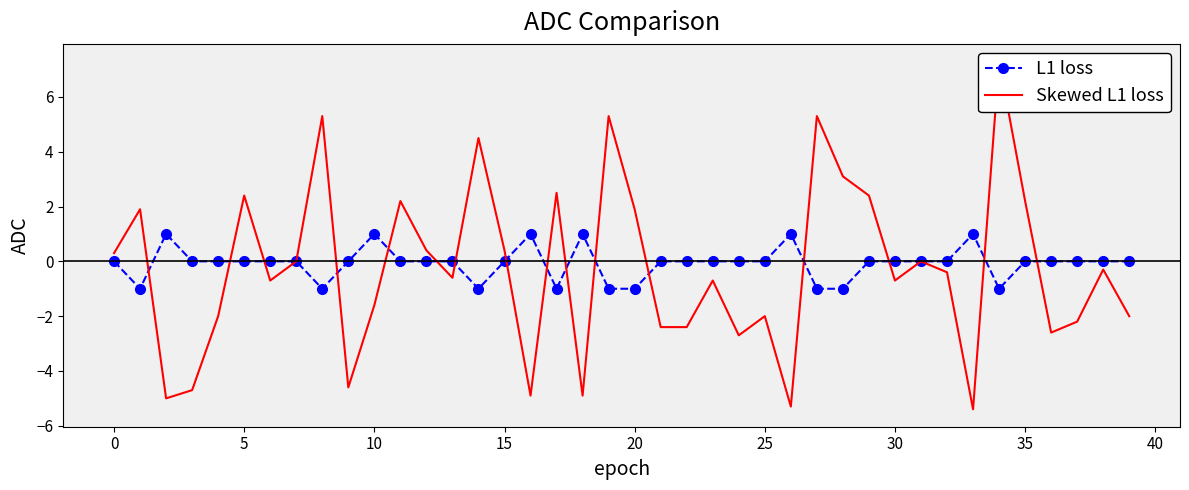

True or false: L1 loss has more than 1 interior local peaks.

True